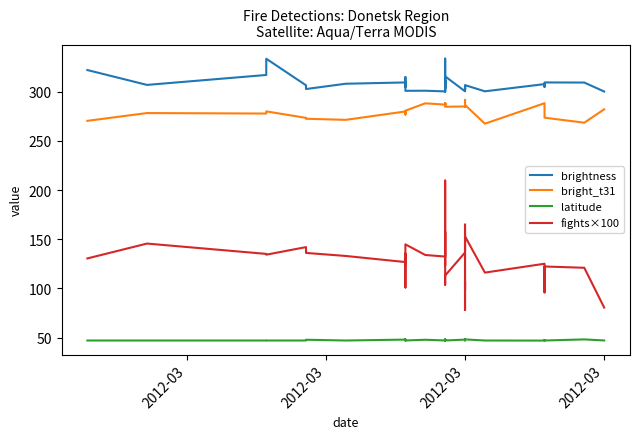

Which series has the largest total across all categories?

brightness